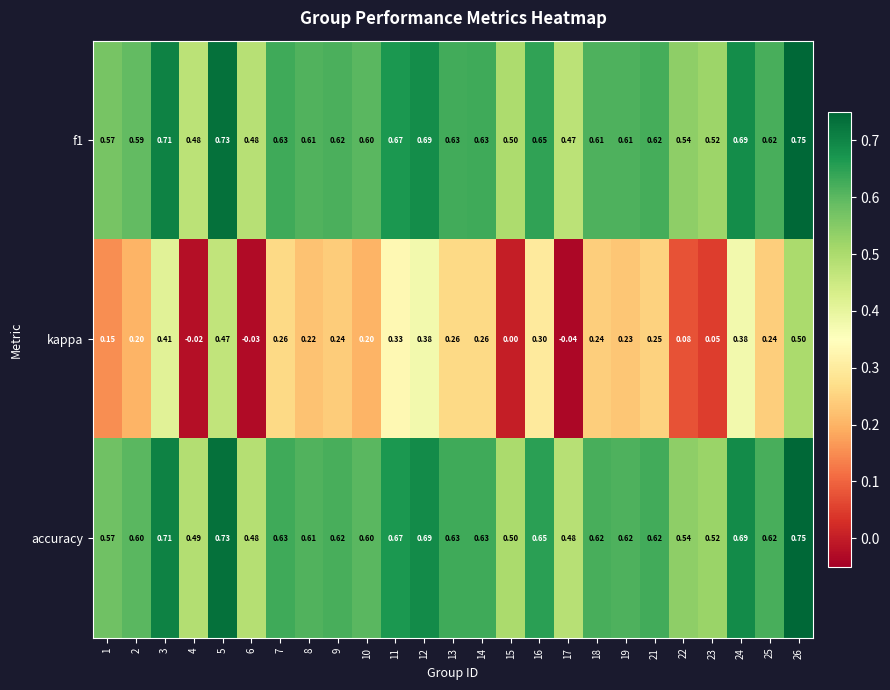

Between 3 and 5, which series saw the biggest shift?

kappa